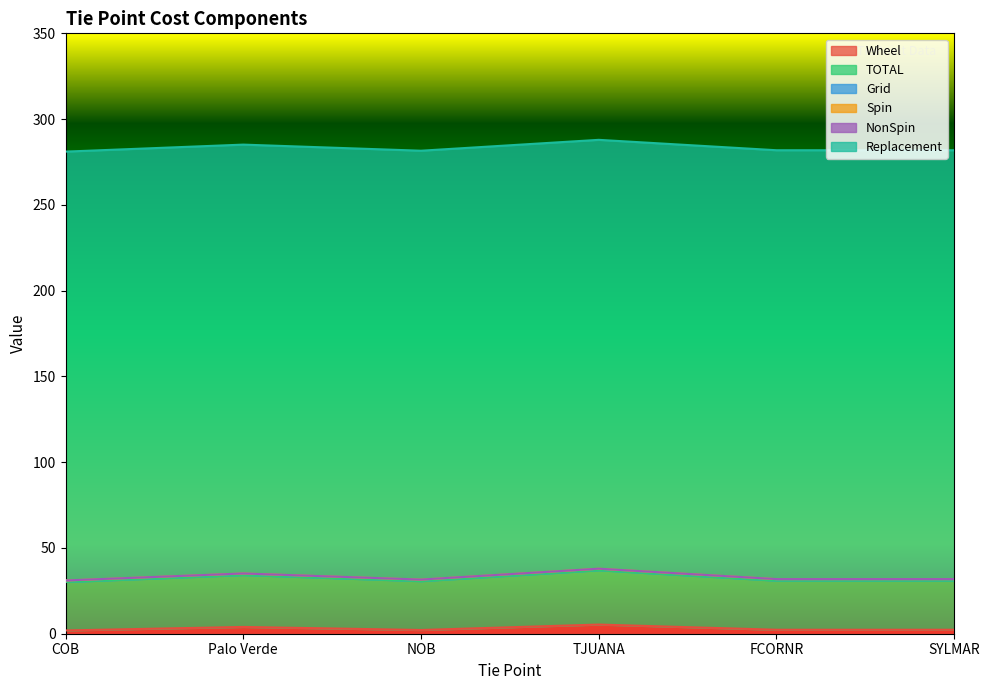

List the labels in order of Grid value, smallest first.

COB, Palo Verde, NOB, TJUANA, FCORNR, SYLMAR